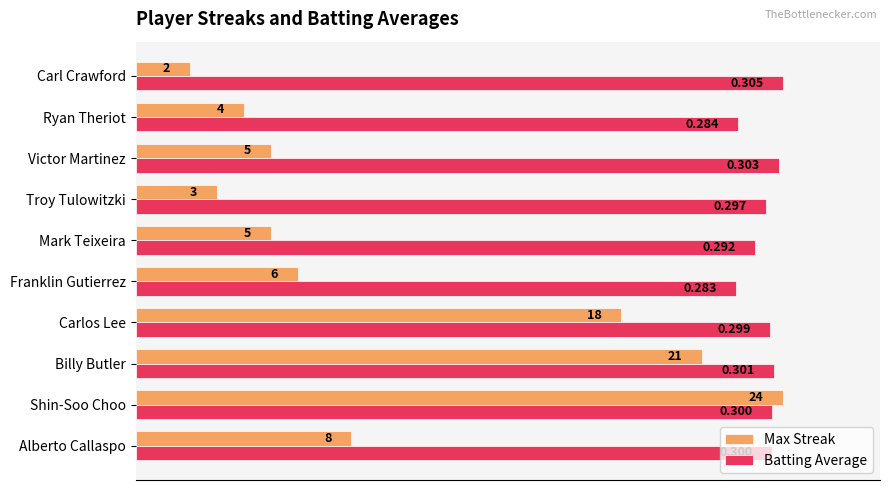

Where is Batting Average nearest to the value 0?

Franklin Gutierrez